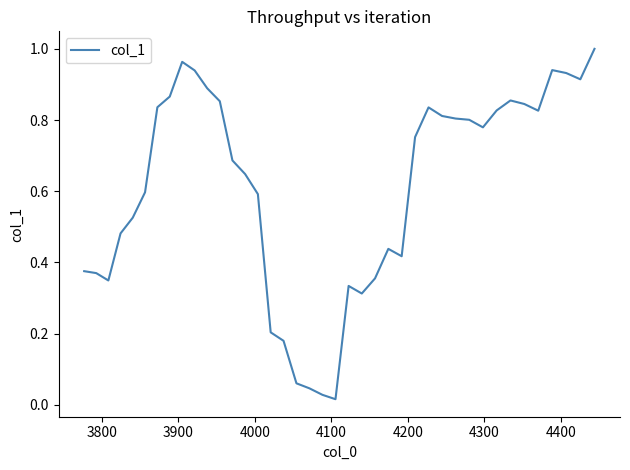

How many distinct data groups are displayed?

1